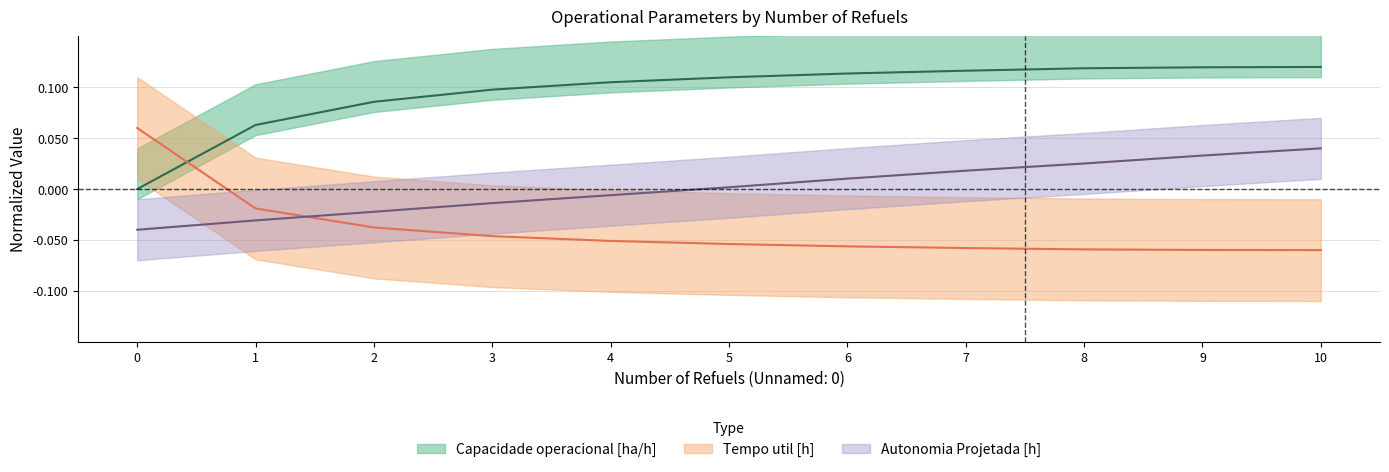

How many lines are shown in the chart?

3